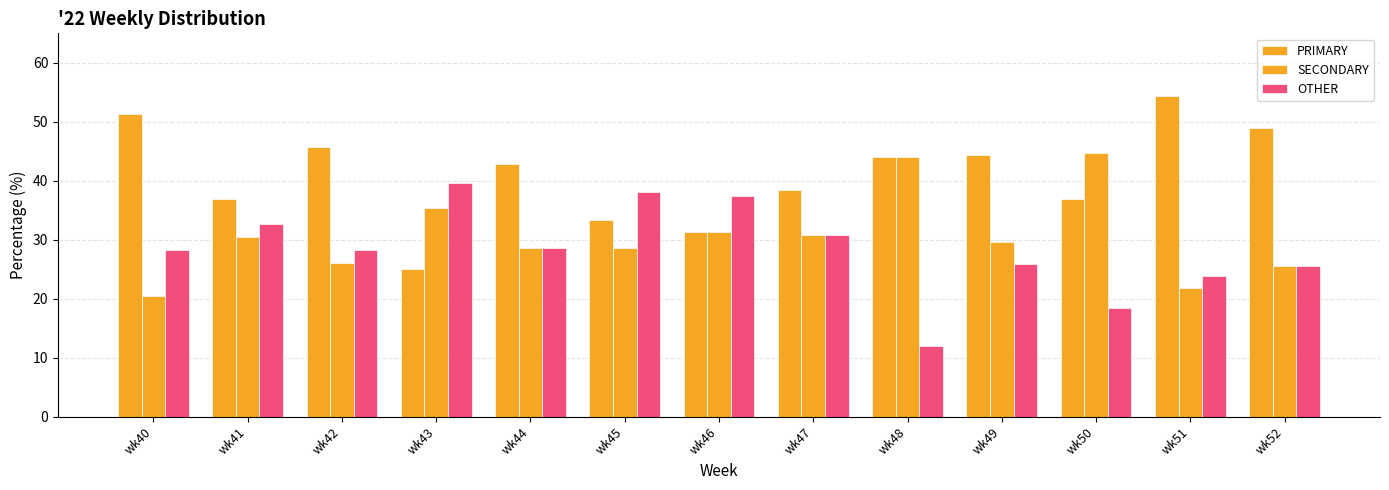

How many data points does each series have?

13